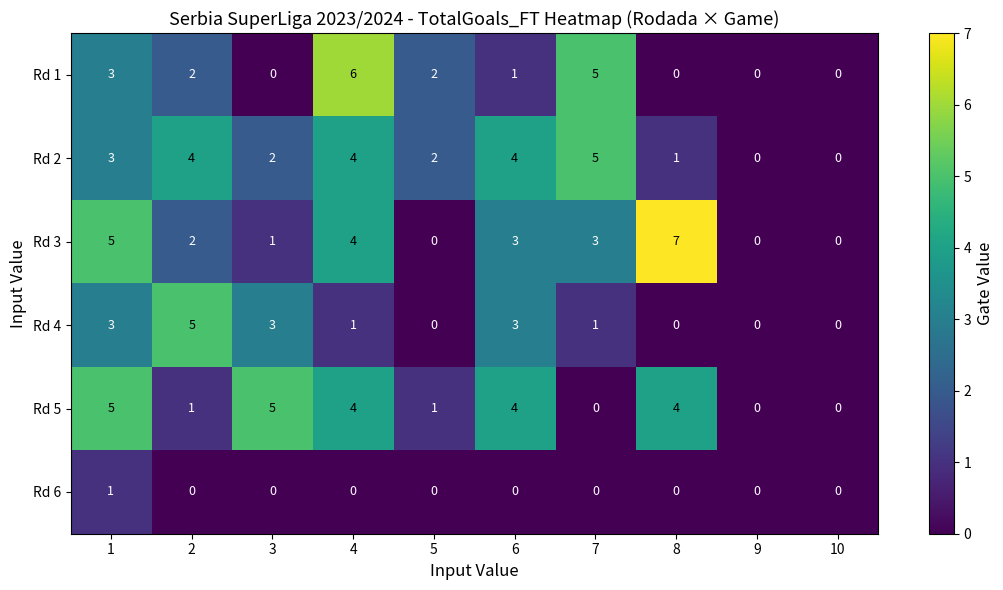

True or false: Rd 6 has a value of -1 at 3.

False